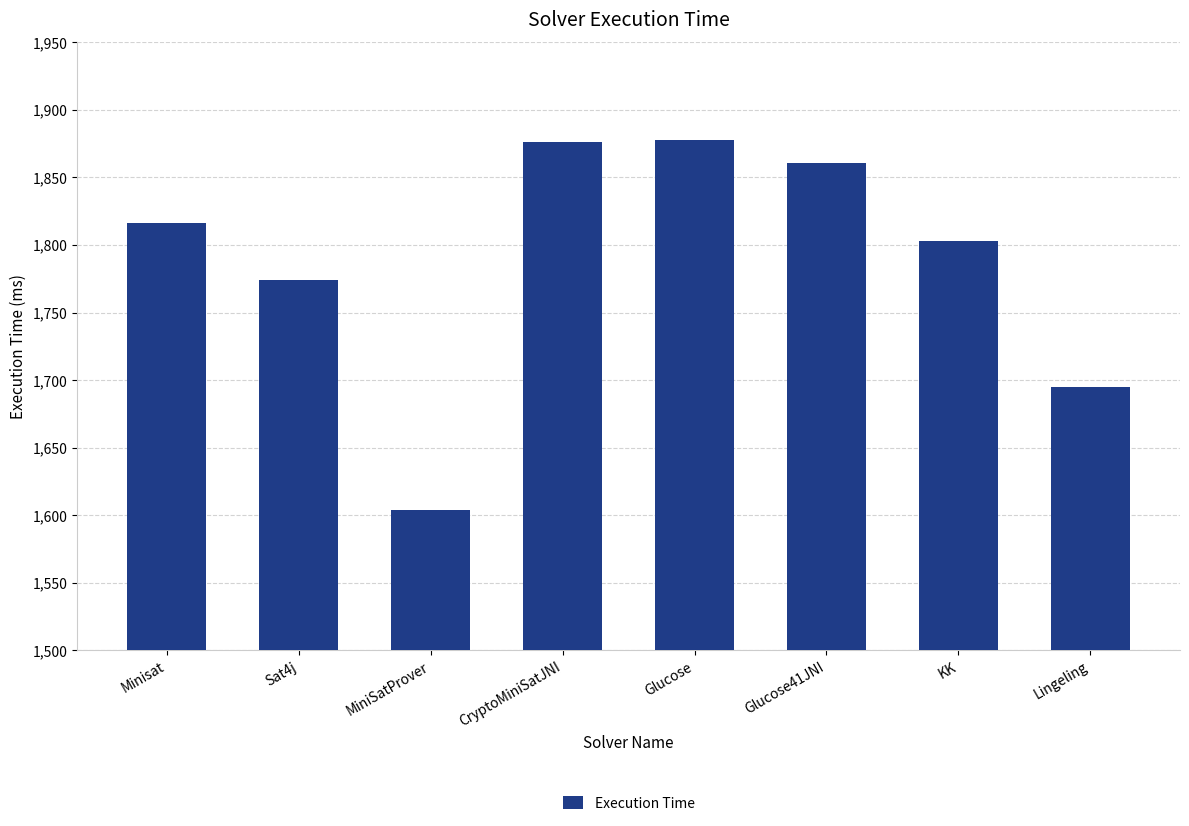

What is the change in value from Glucose41JNI to KK?

-58